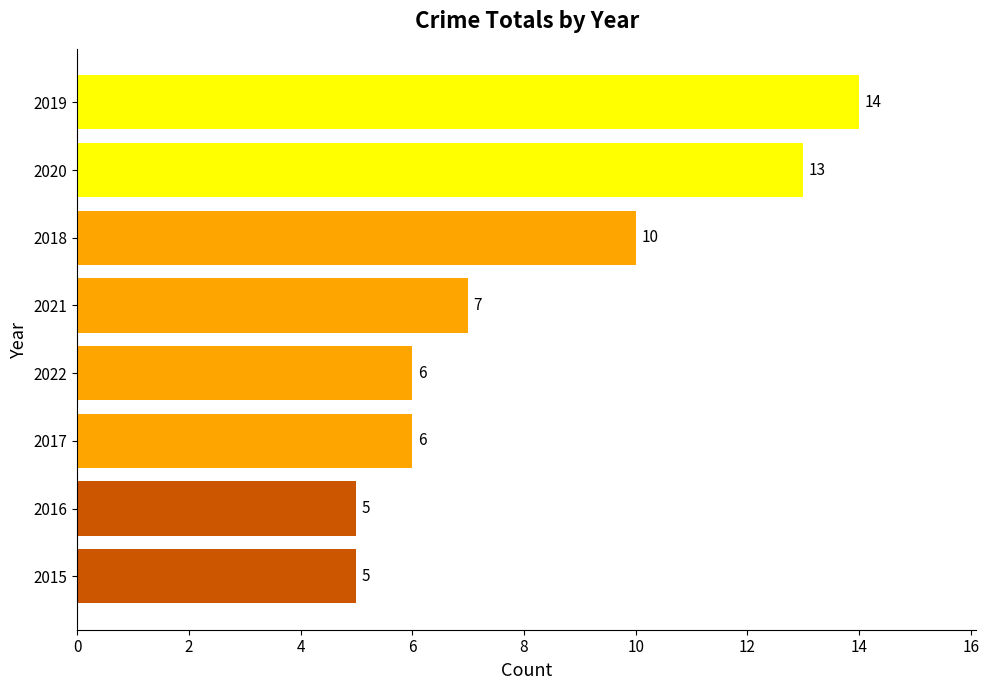

The value at 2022 is 6. True or false?

True